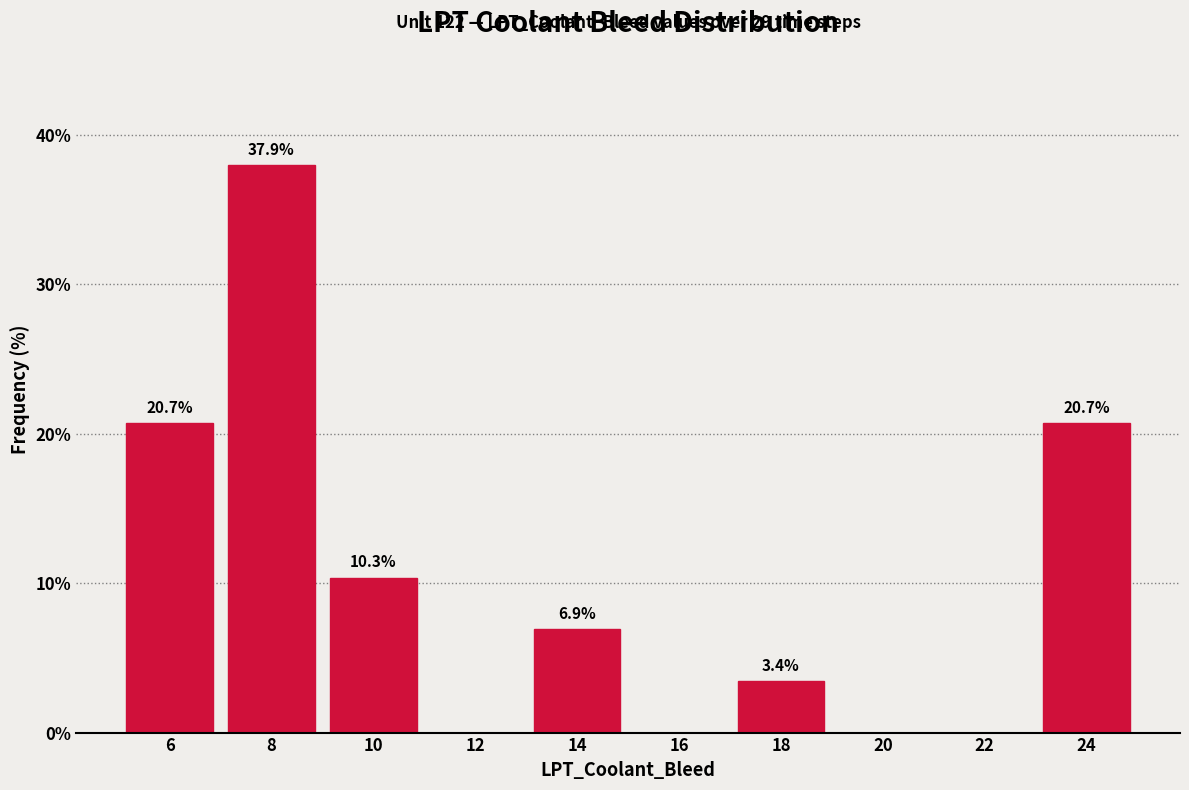

Which range on the x-axis has the tallest bar?

7 to 9